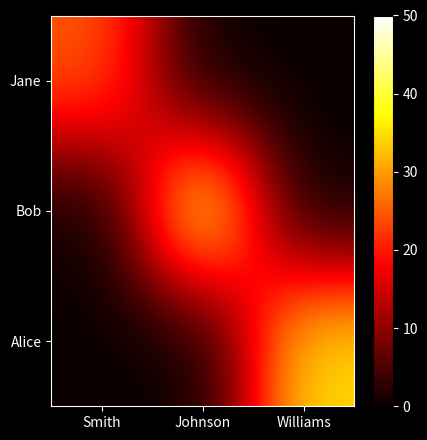

Between Johnson and Smith, which is larger?

Smith